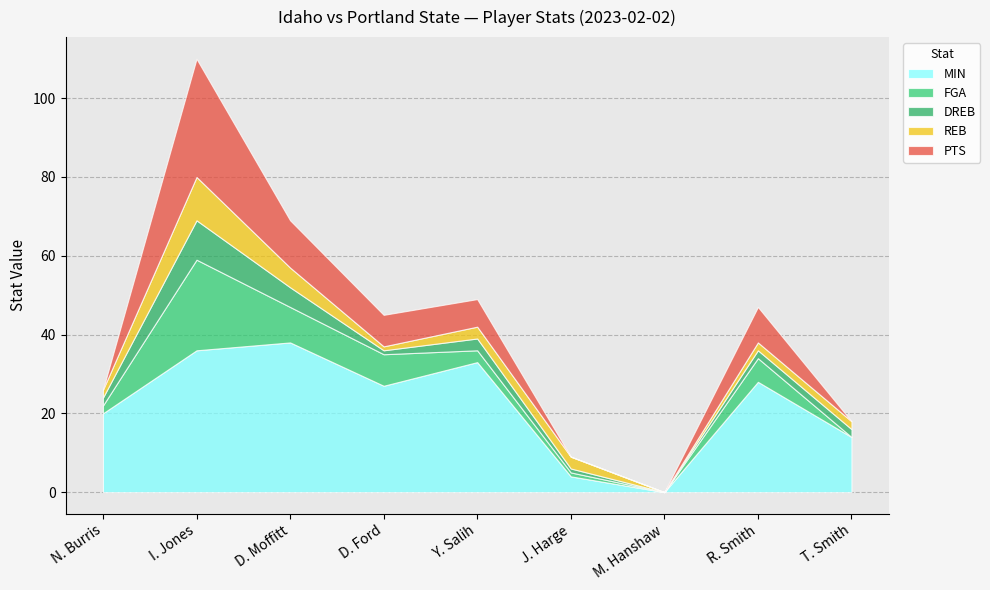

Does the chart display data point markers on the line(s)?

No